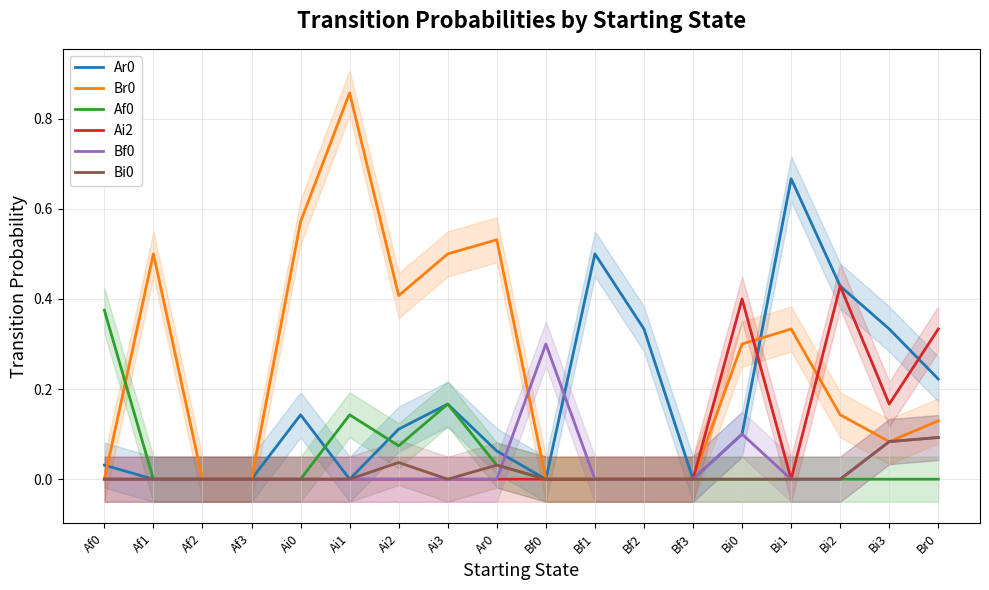

Which series has the largest total across all categories?

Br0